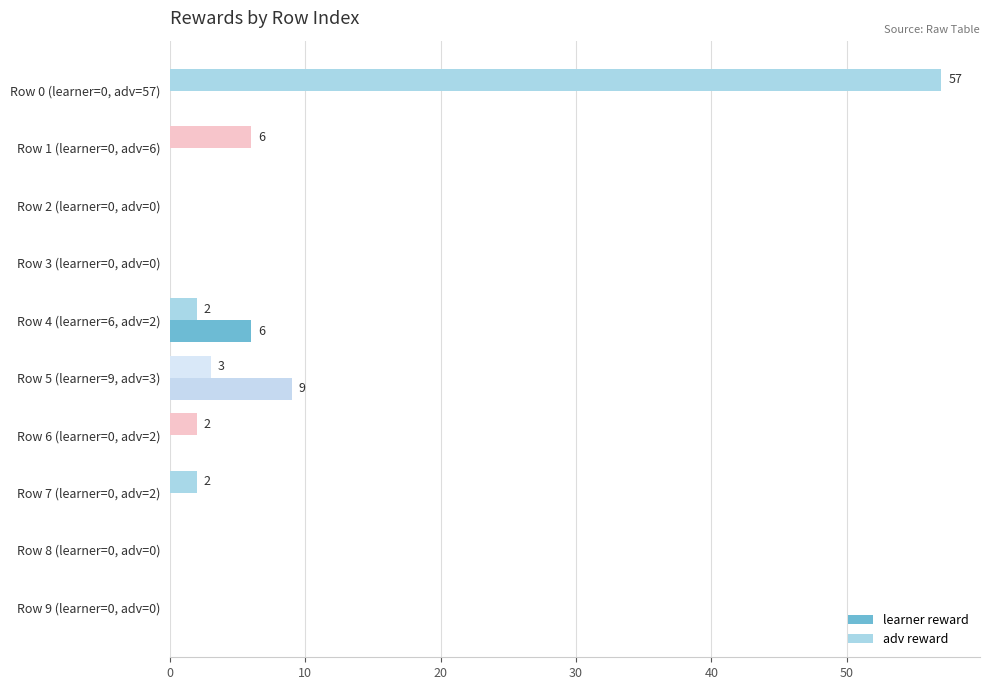

Is it true that adv reward equals -29 at Row 2 (learner=0, adv=0)?

False